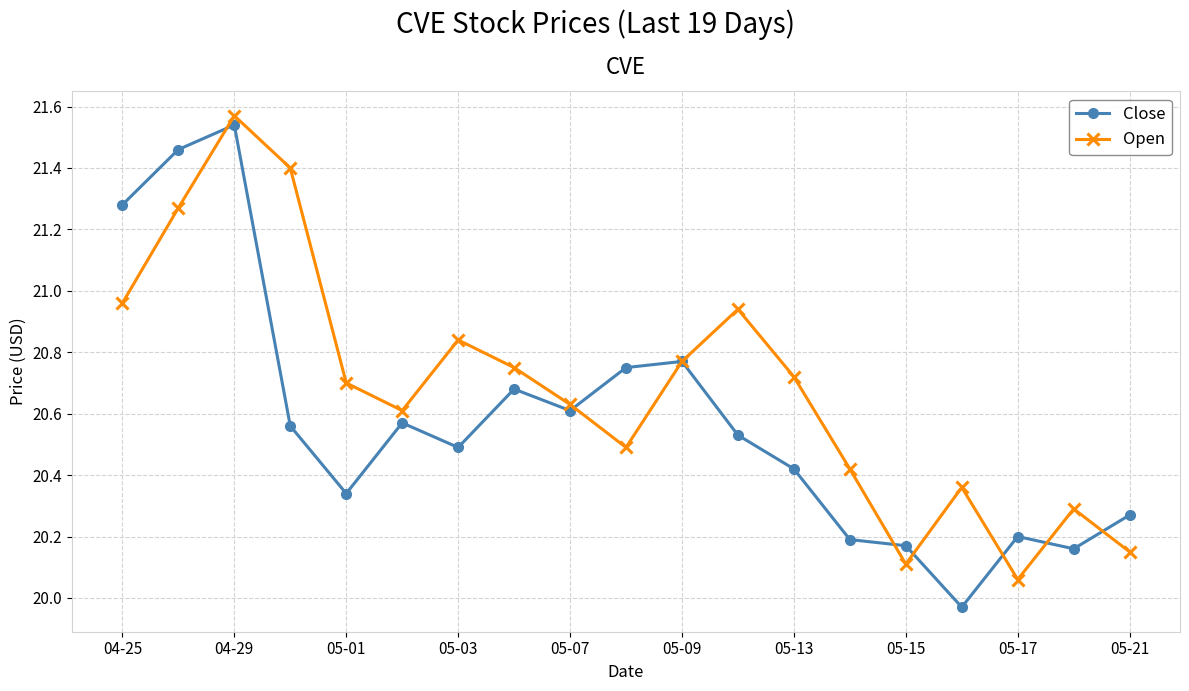

Which series has the largest total across all categories?

Open